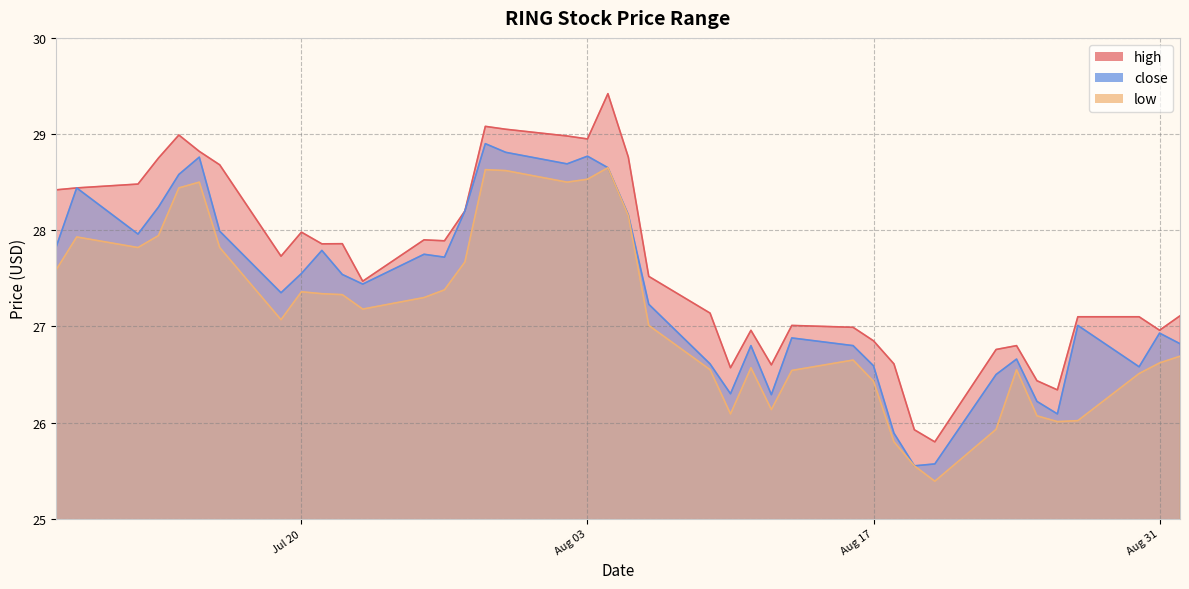

The close series shows 28.0 at 2021-07-12. True or false?

True